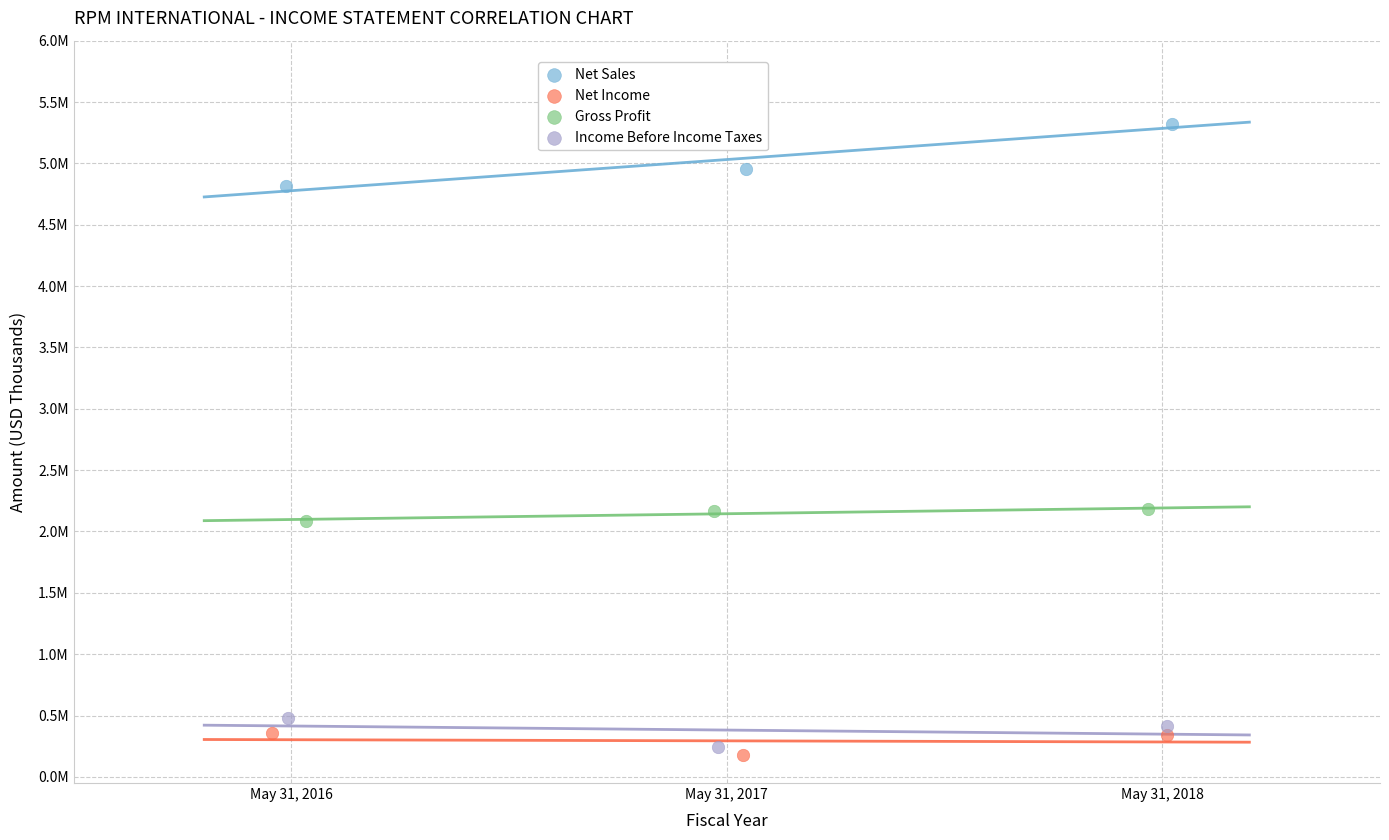

Which series contains the lowest Y value?

Net Income